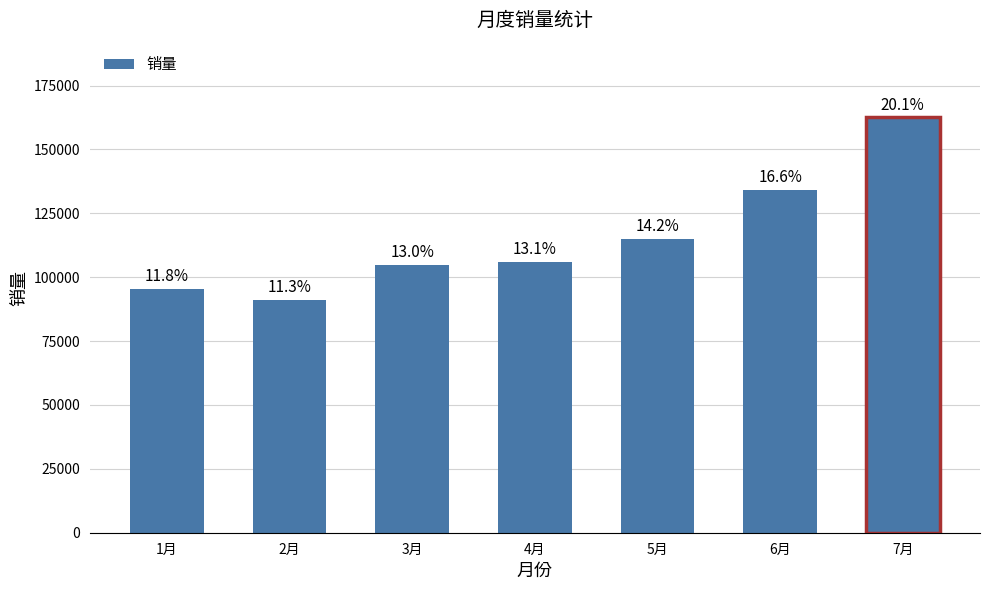

What is the difference between the values at 2月 and 1月?

4344